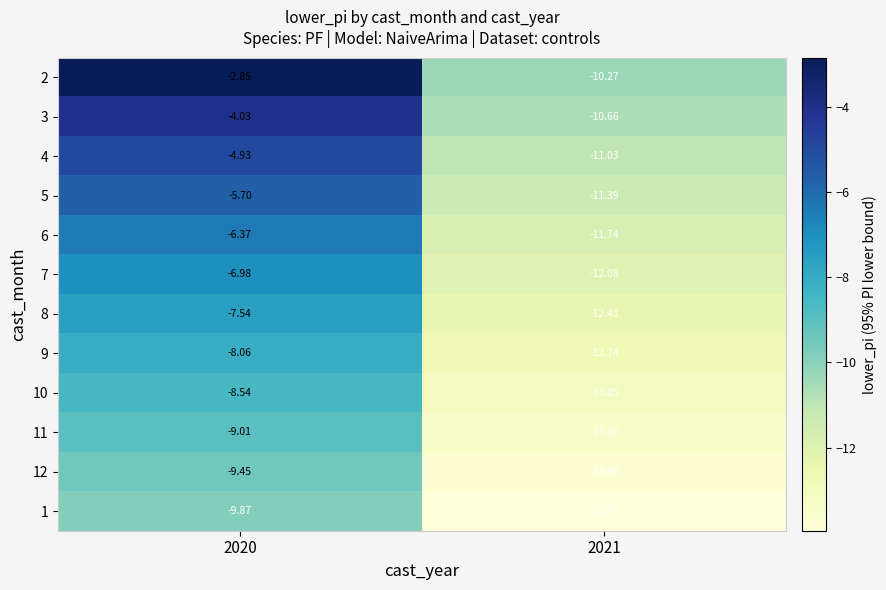

Is the value of 1 at 2021 greater than the value of 11 at 2020?

No